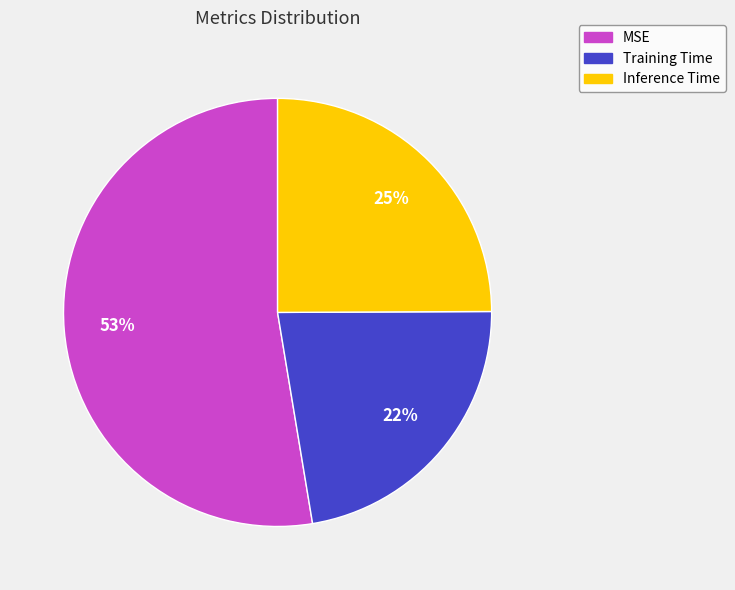

Between Inference Time and Training Time, which is larger?

Inference Time